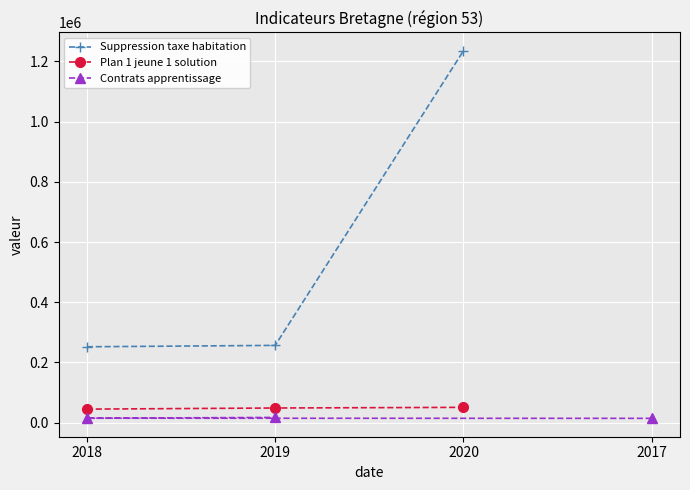

What is the value of the Suppression taxe habitation point at the 2nd from the left?

256628